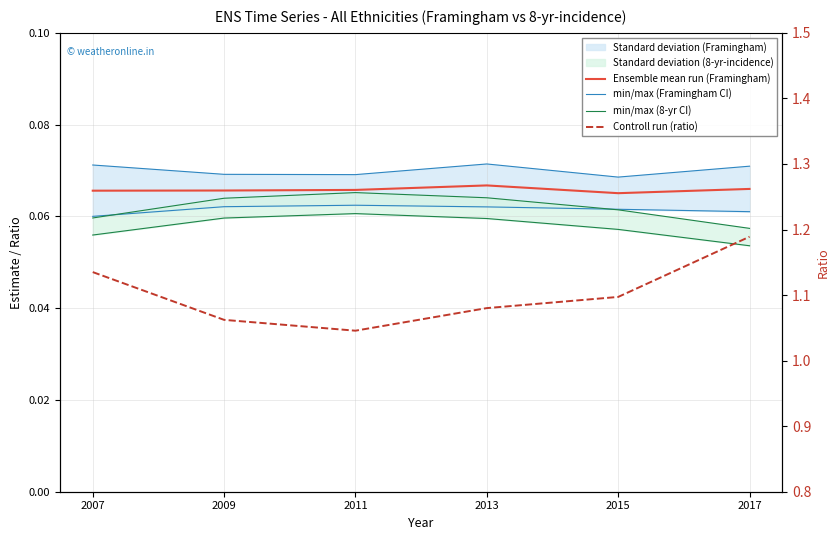

What is the total value across all series at 2009?

1.2